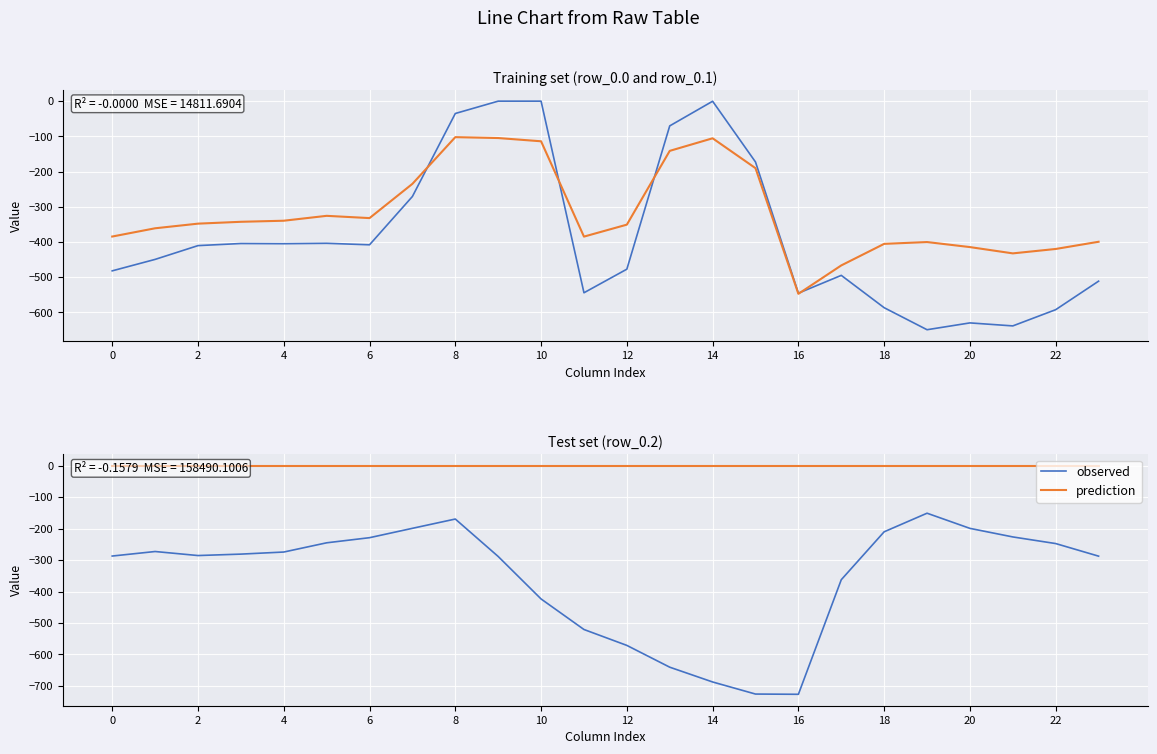

True or false: prediction has more than 0 points higher than both neighbors.

False